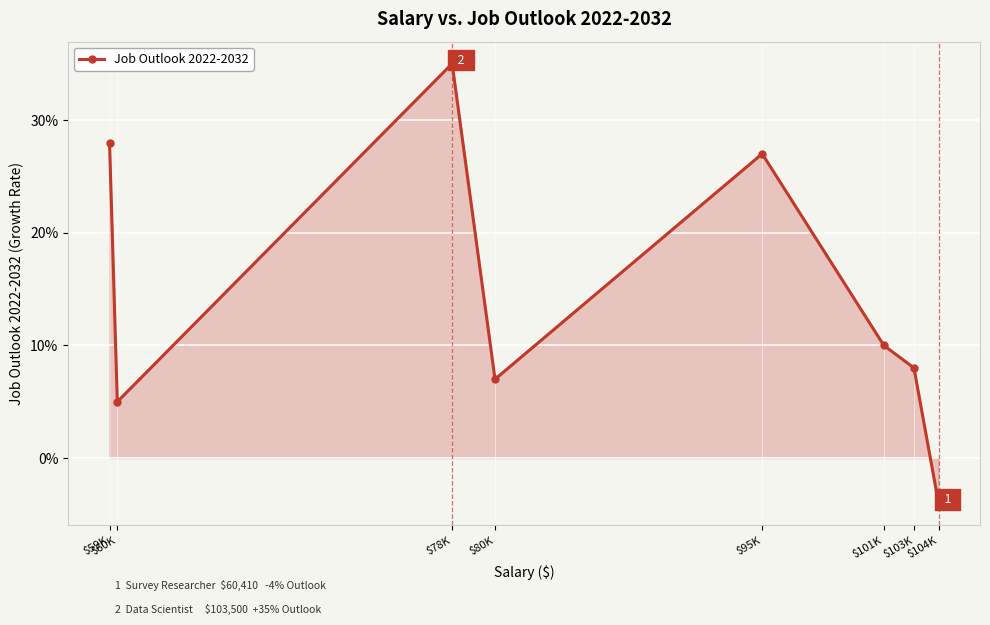

Does the chart have visible grid lines?

Yes